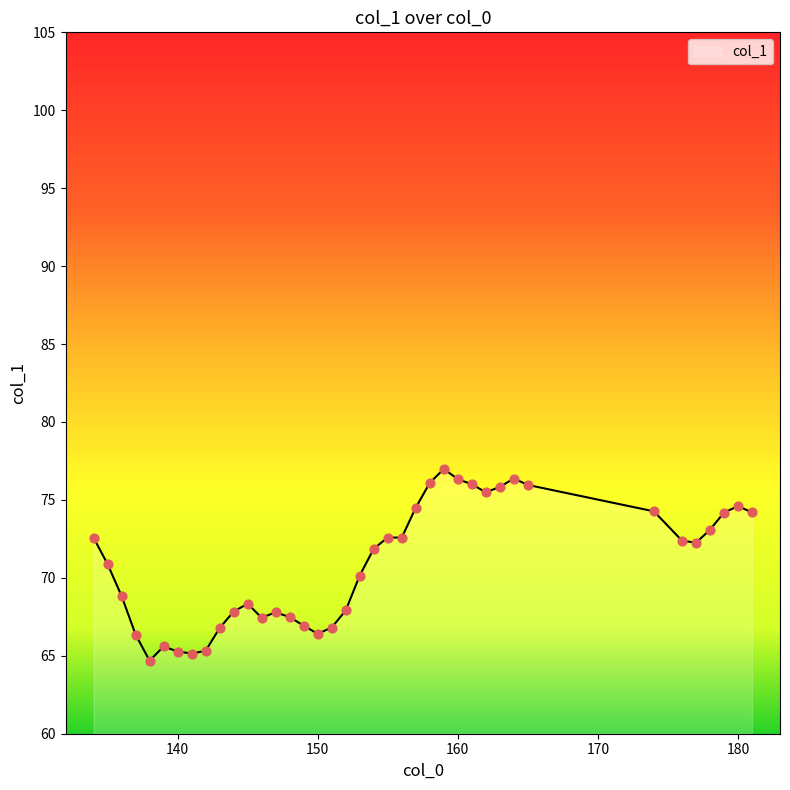

What is the difference between the maximum and minimum values?

12.3